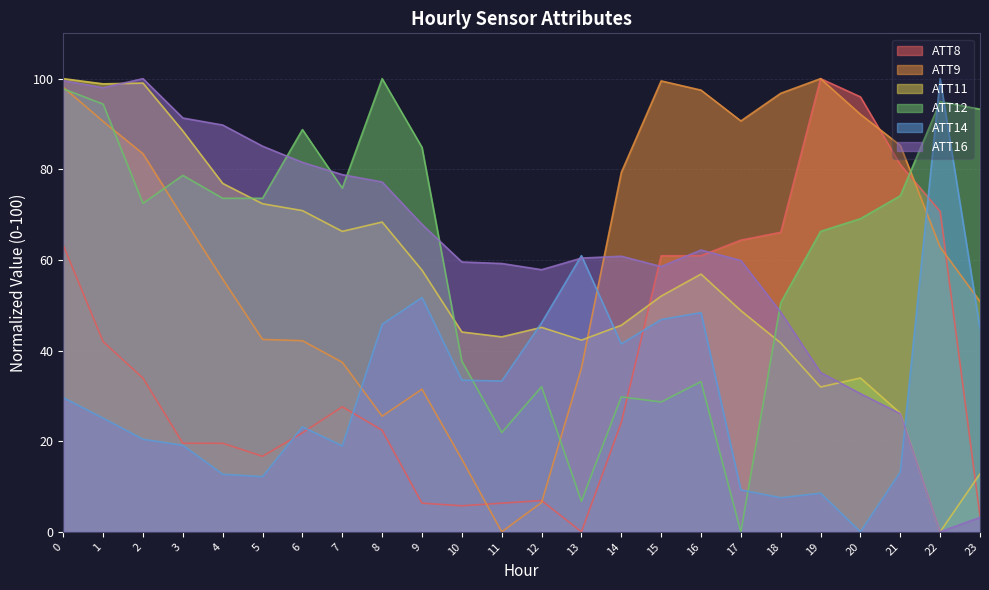

Reading left to right, extract all data points from this chart.

ATT8: 63.2	42.0	33.9	19.5	19.5	16.7	21.8	27.6	22.4	6.3	5.7	6.3	6.9	0.0	24.1	60.9	60.9	64.4	66.1	100.0	96.0	81.0	70.7	3.4
ATT9: 98.1	90.6	83.4	69.4	55.8	42.4	42.2	37.4	25.5	31.5	16.0	0.0	6.5	36.1	79.3	99.5	97.5	90.7	96.8	100.0	92.1	85.3	62.8	50.8
ATT11: 100.0	98.9	99.0	88.5	76.9	72.4	70.9	66.3	68.4	57.7	44.1	43.0	45.1	42.3	45.6	52.0	56.9	48.8	41.7	32.0	34.0	26.2	0.0	12.8
ATT12: 97.8	94.4	72.5	78.7	73.6	73.6	88.8	75.8	100.0	84.8	37.6	21.9	32.0	6.7	29.8	28.7	33.1	0.0	50.6	66.3	69.1	74.2	94.9	93.3
ATT14: 29.6	25.1	20.4	19.1	12.7	12.2	23.2	19.0	45.8	51.7	33.5	33.3	46.1	60.9	41.5	46.8	48.4	9.2	7.5	8.5	0.0	13.2	100.0	44.8
ATT16: 99.6	98.0	100.0	91.3	89.8	85.1	81.5	78.8	77.2	67.8	59.5	59.2	57.8	60.4	60.8	58.5	62.2	59.9	48.5	35.2	30.5	26.1	0.0	3.2